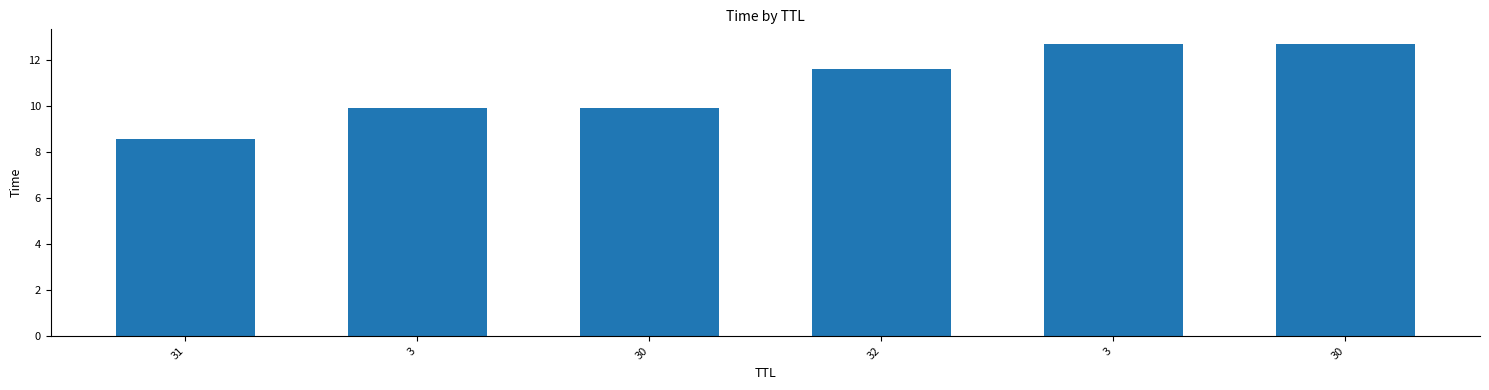

How many distinct data groups are displayed?

1